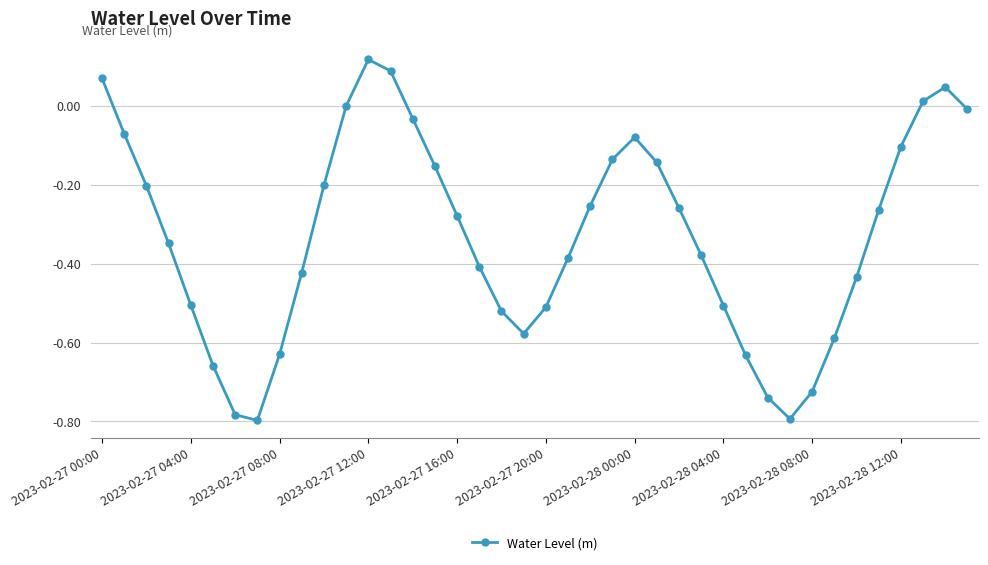

True or false: there are more than 2 points higher than both neighbors.

True